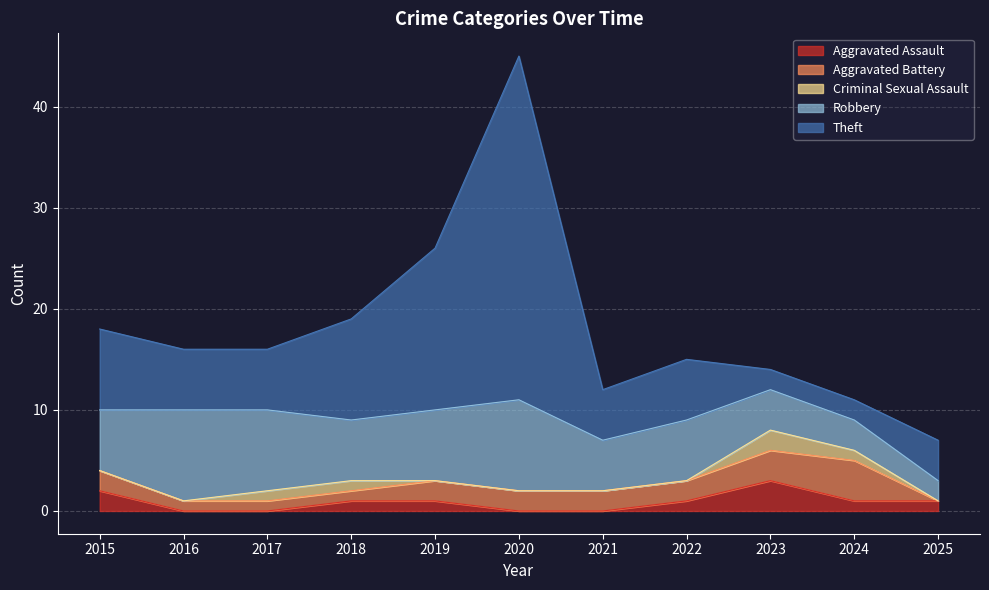

Which series changed the most between 2016 and 2025?

Robbery